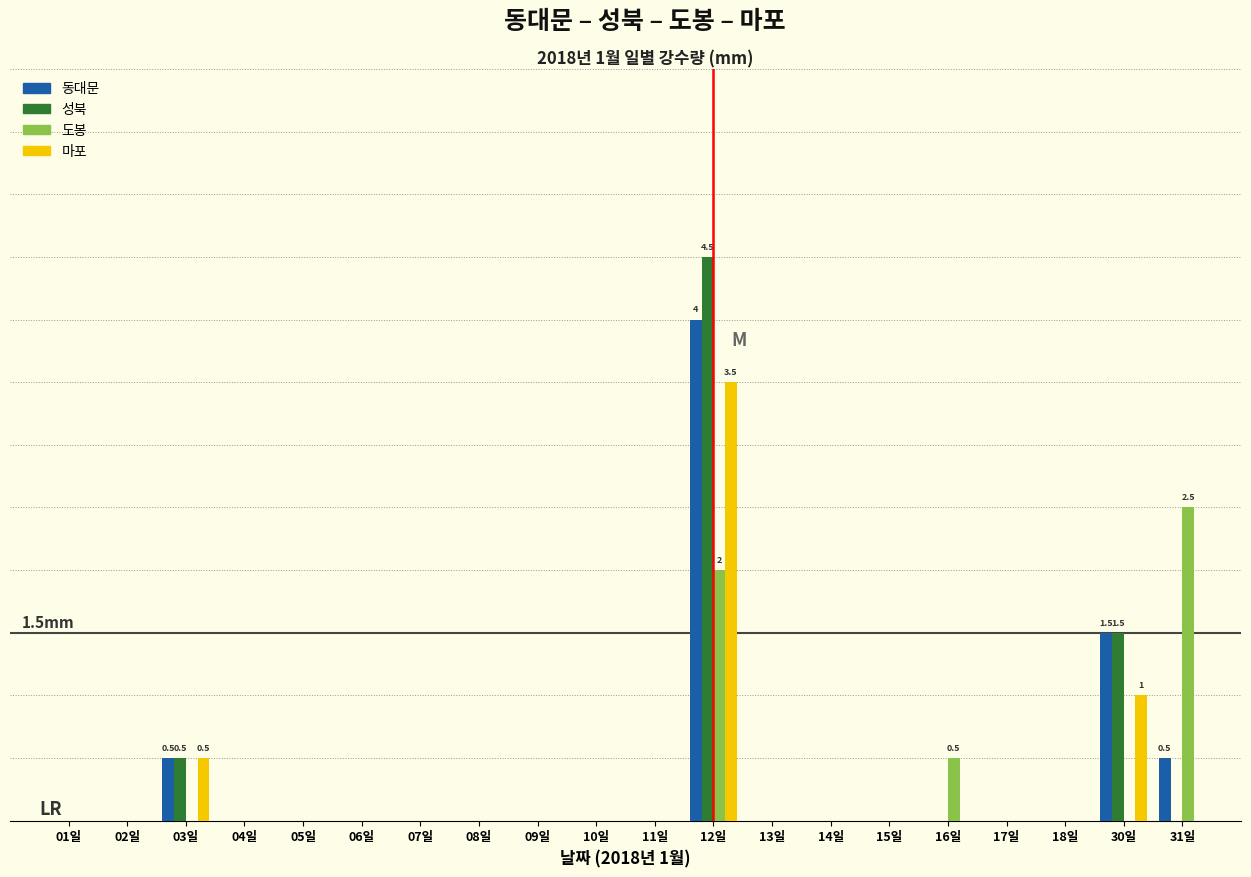

Read the 성북 value at 03일.

0.5